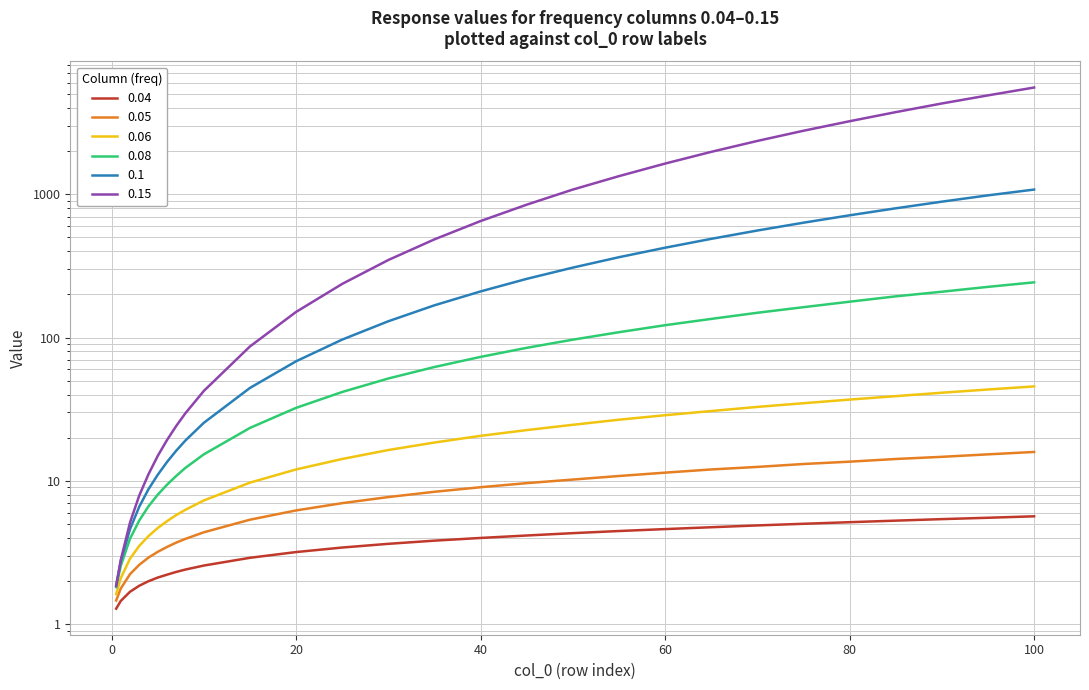

What is the difference between the 0.15 values at 15 and 30?

261.3